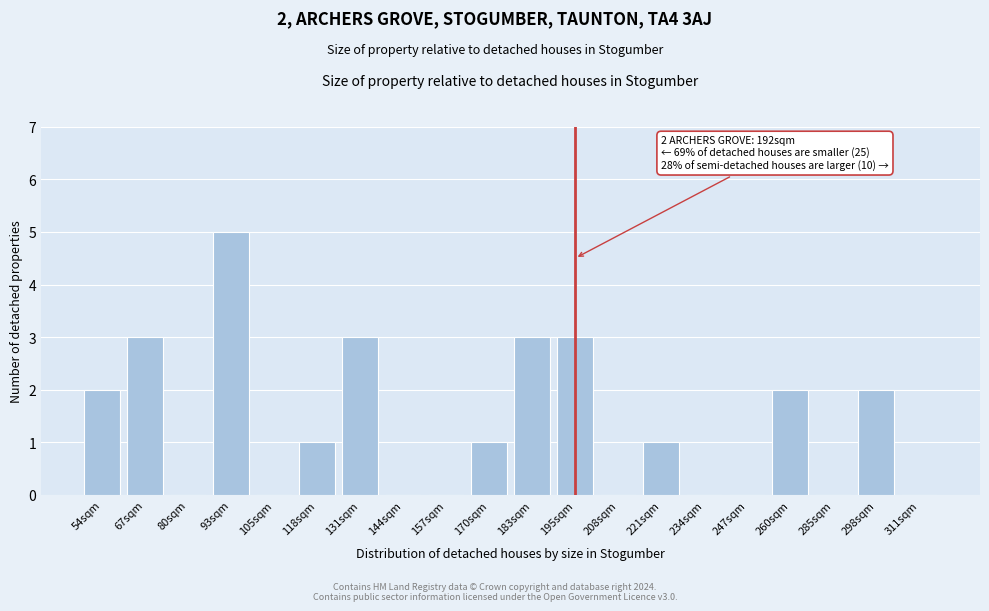

Reading left to right, what are all the values shown in this chart?

54sqm=2	67sqm=3	80sqm=0	93sqm=5	105sqm=0	118sqm=1	131sqm=3	144sqm=0	157sqm=0	170sqm=1	183sqm=3	195sqm=3	208sqm=0	221sqm=1	234sqm=0	247sqm=0	260sqm=2	285sqm=0	298sqm=2	311sqm=0